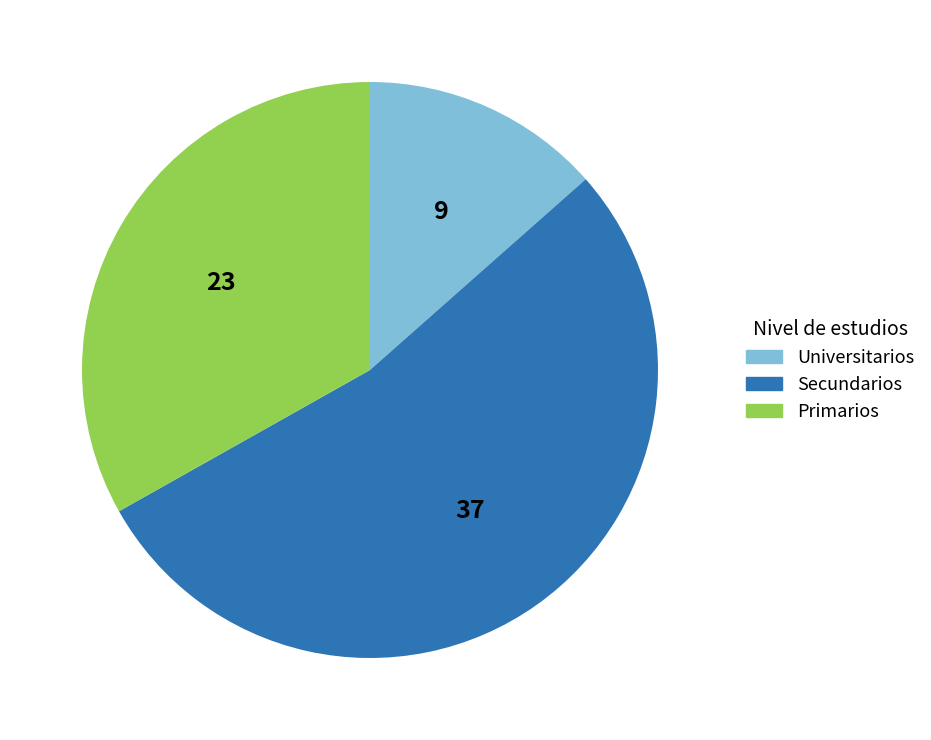

Which slice is the largest?

Secundarios